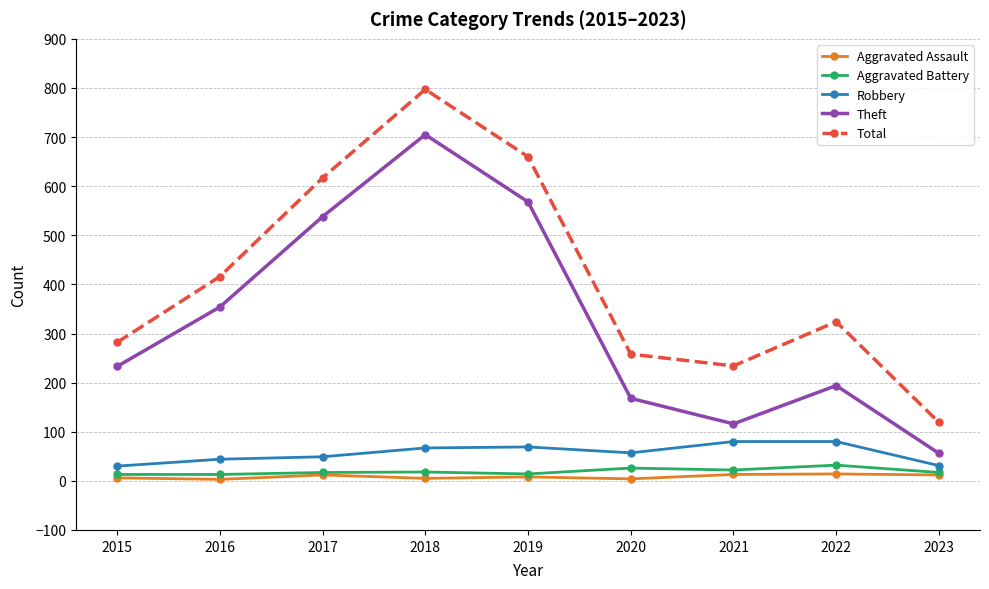

Is it true that Theft equals 339 at 2017?

False